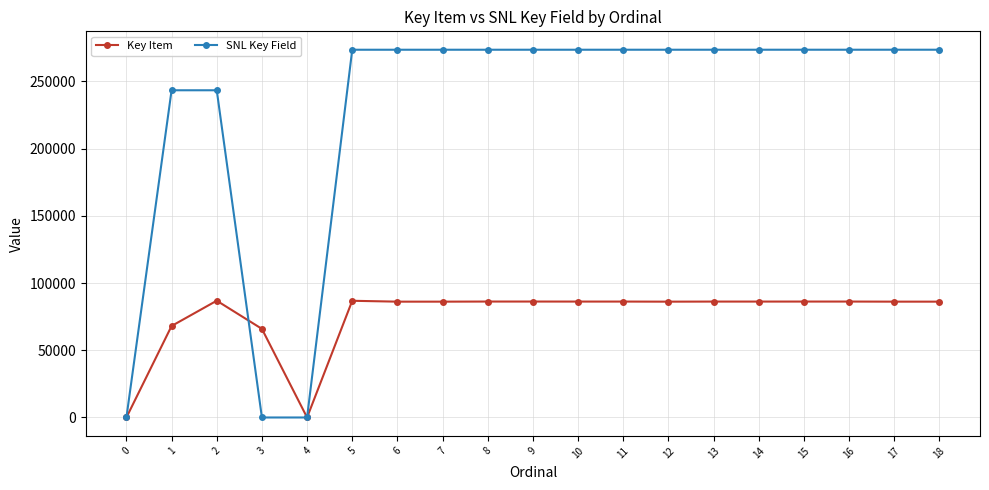

What is the approximate value of SNL Key Field at 9?

273502